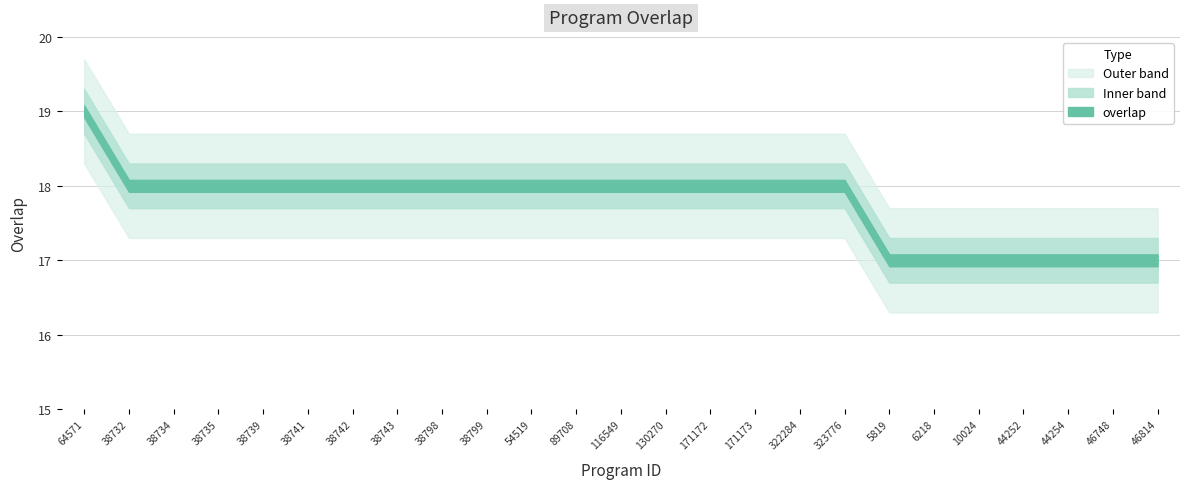

Reading right to left, list all the values displayed in this chart.

17	17	17	17	17	17	17	18	18	18	18	18	18	18	18	18	18	18	18	18	18	18	18	18	19